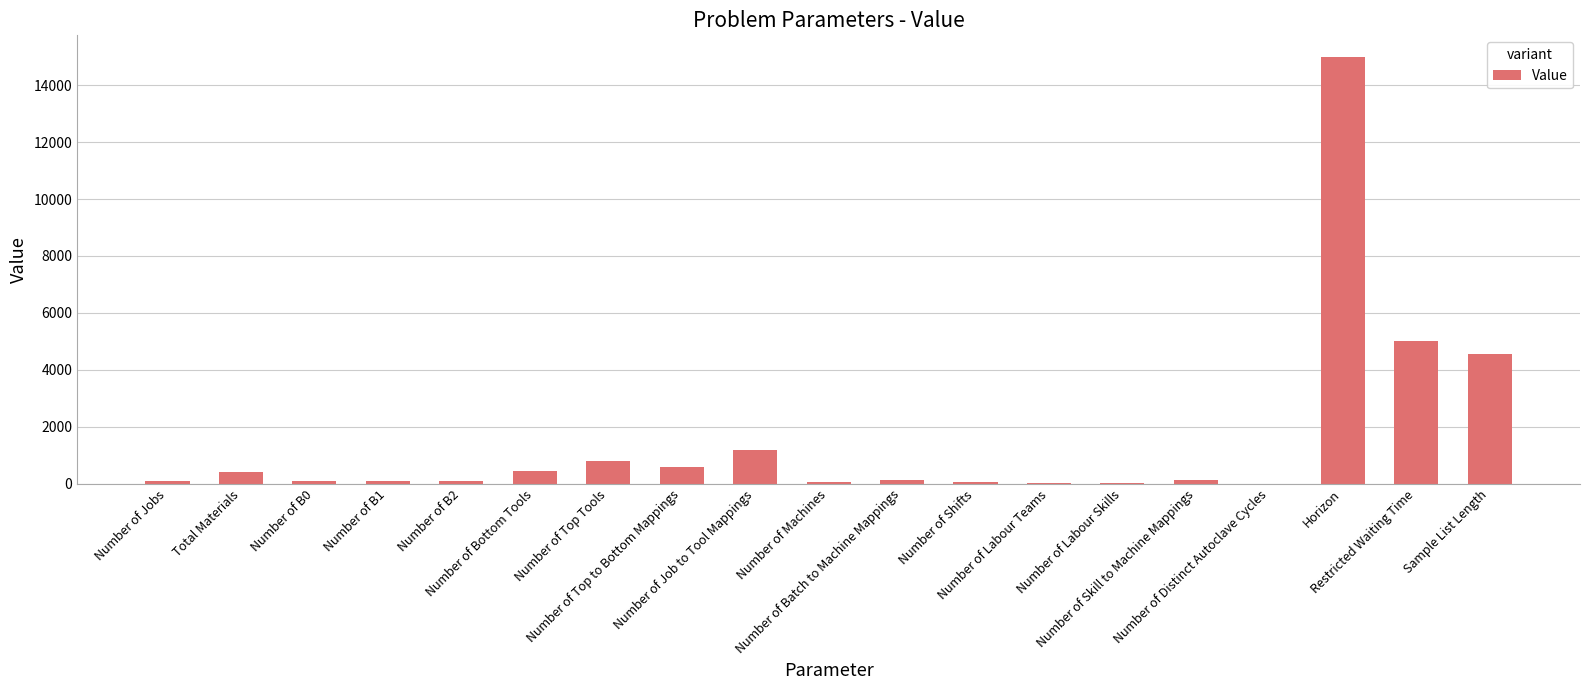

What is the sum of all values?

28717